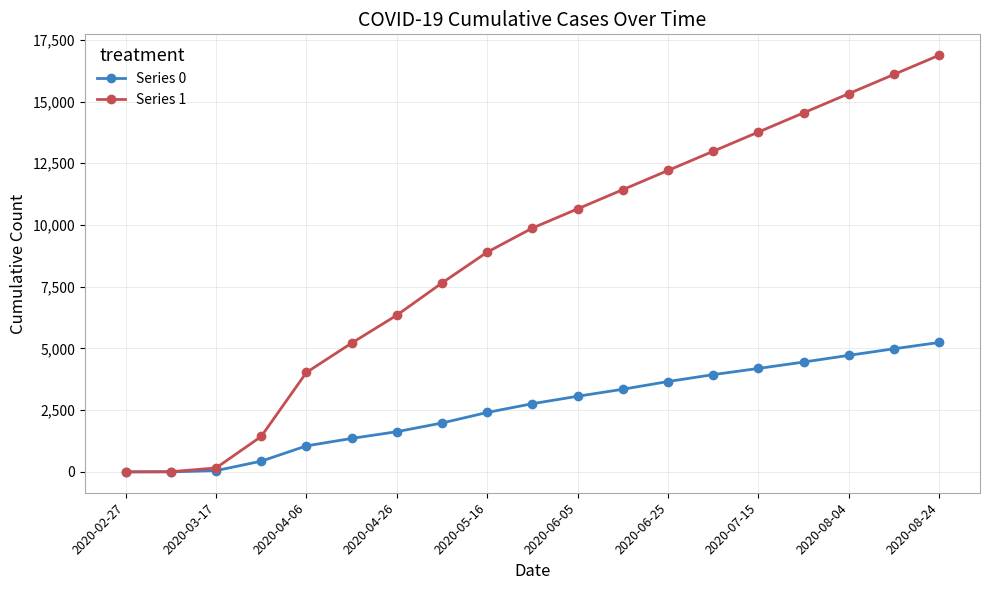

At how many categories does at least one series exceed 3419?

15